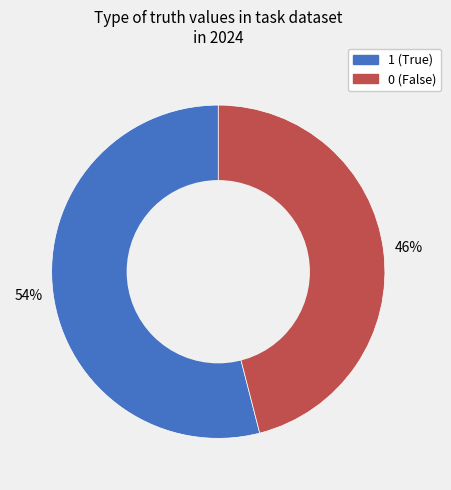

What is the majority slice?

1